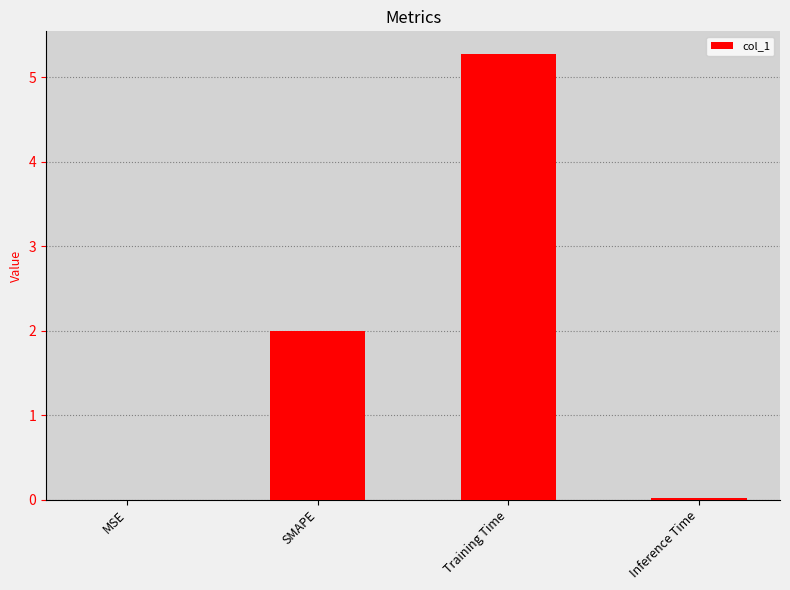

How many distinct data groups are displayed?

1